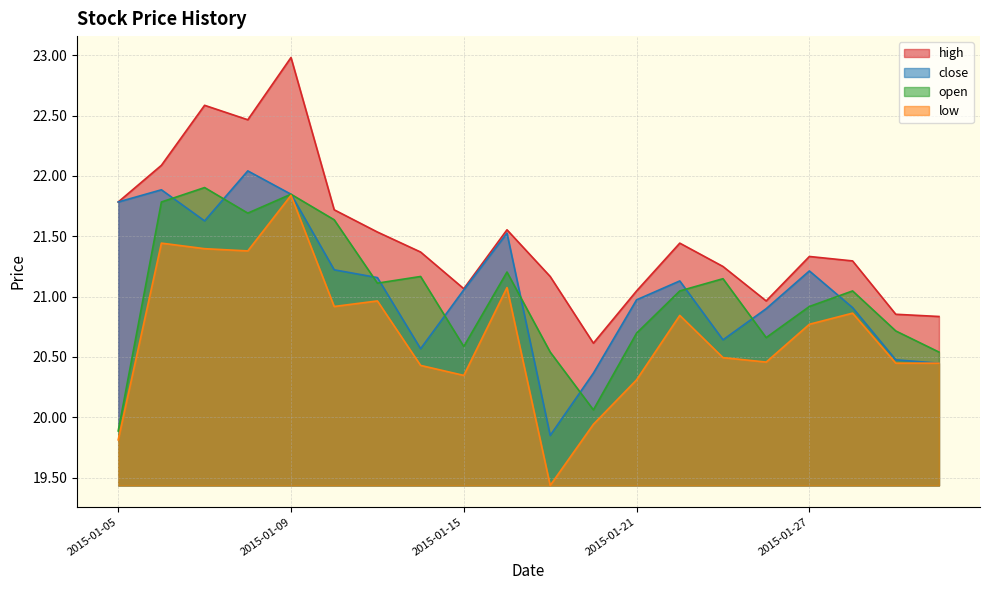

The value of high at 2015-01-12 is 21.7. True or false?

True